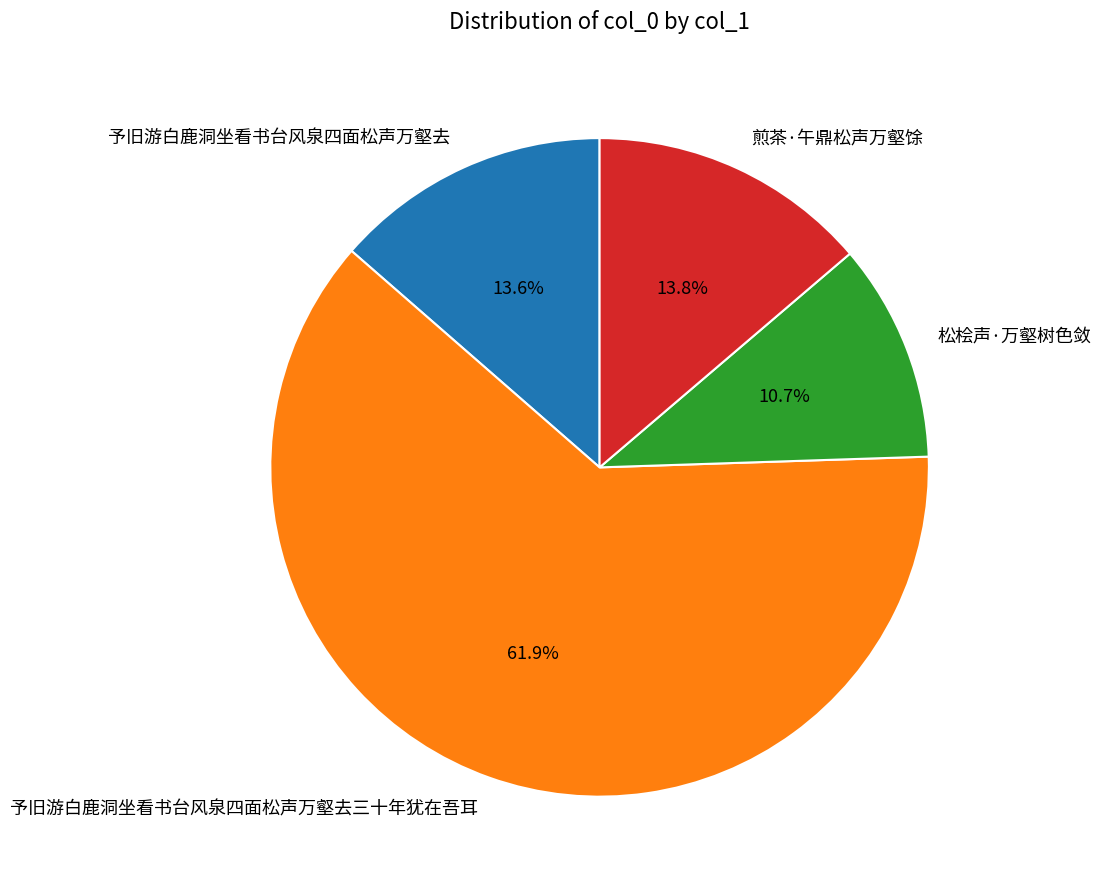

To the nearest percent, what portion does 予旧游白鹿洞坐看书台风泉四面松声万壑去三十年犹在吾耳 represent?

62%